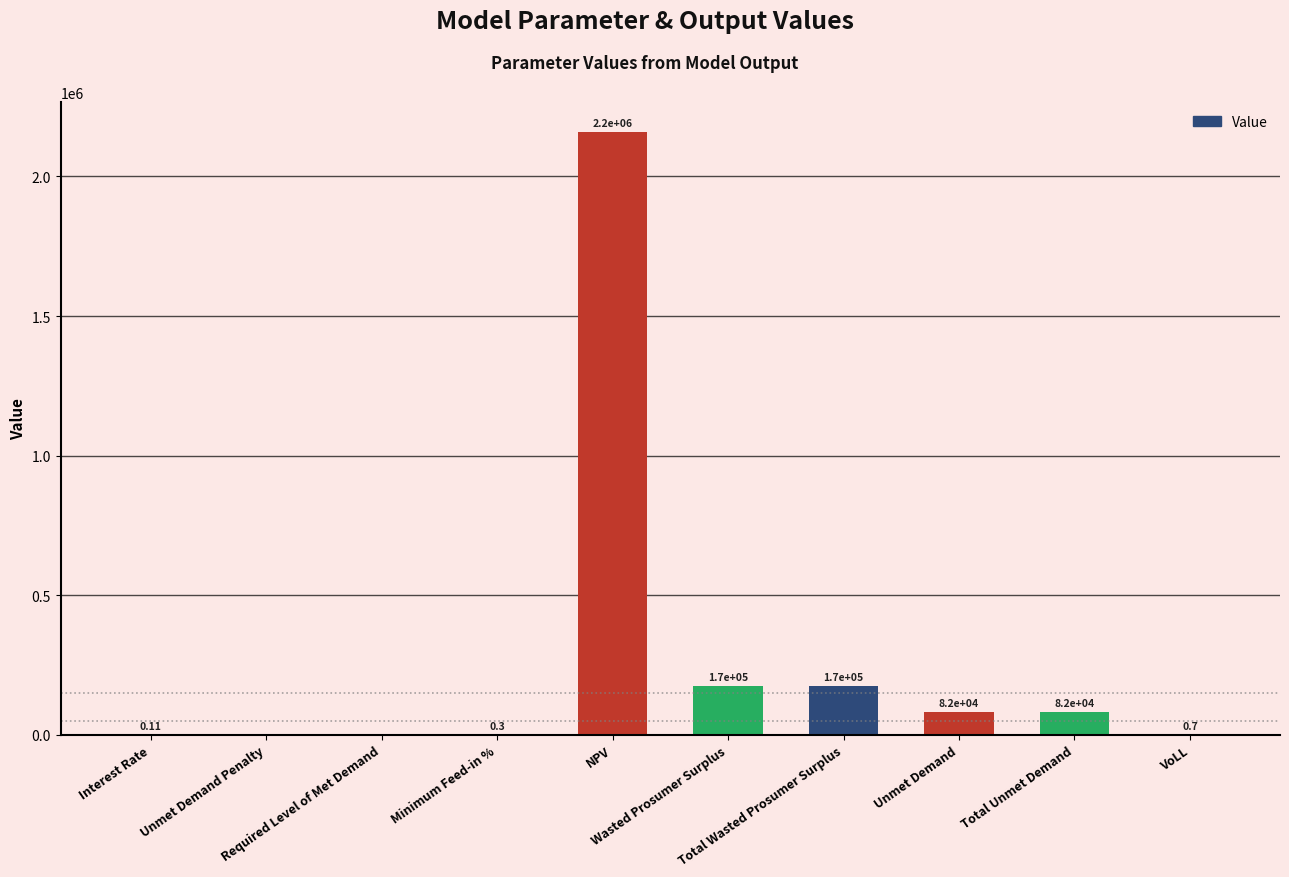

What value does the data have at Minimum Feed-in %?

0.3